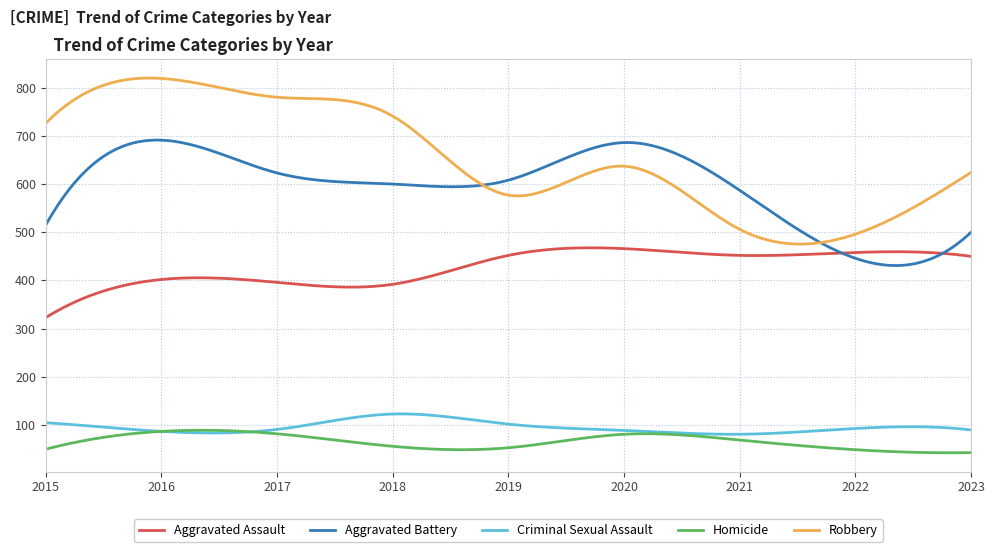

Which series has the widest spread of values?

Robbery